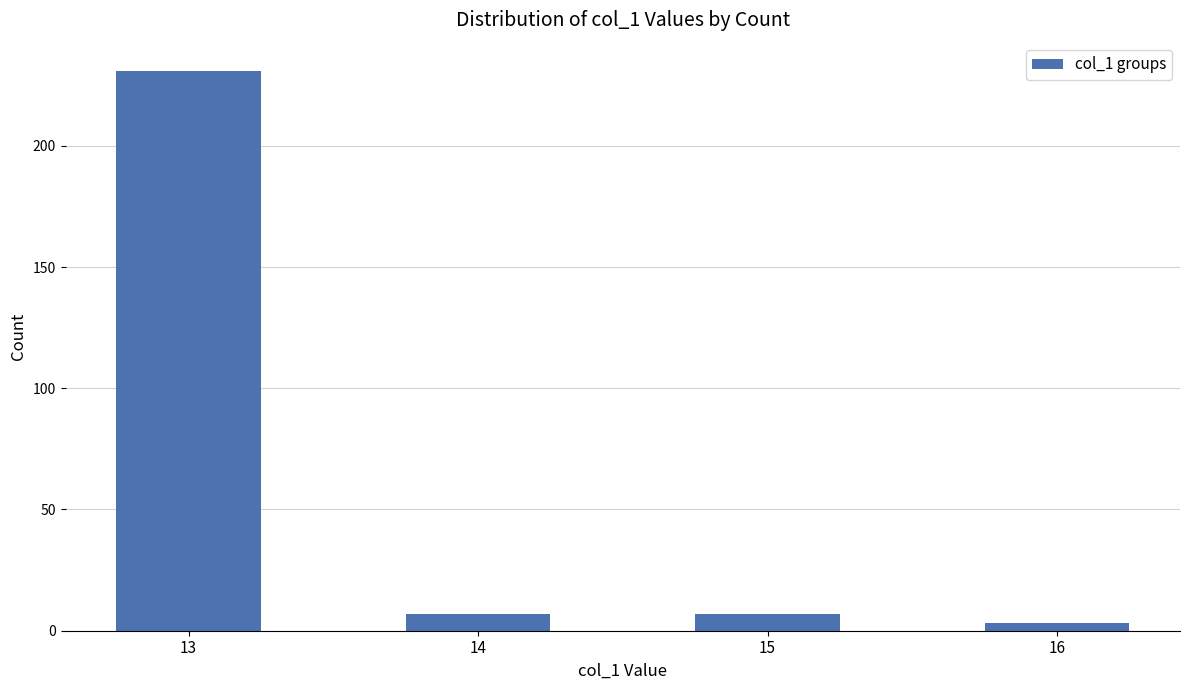

What is the difference between the maximum and minimum values?

228